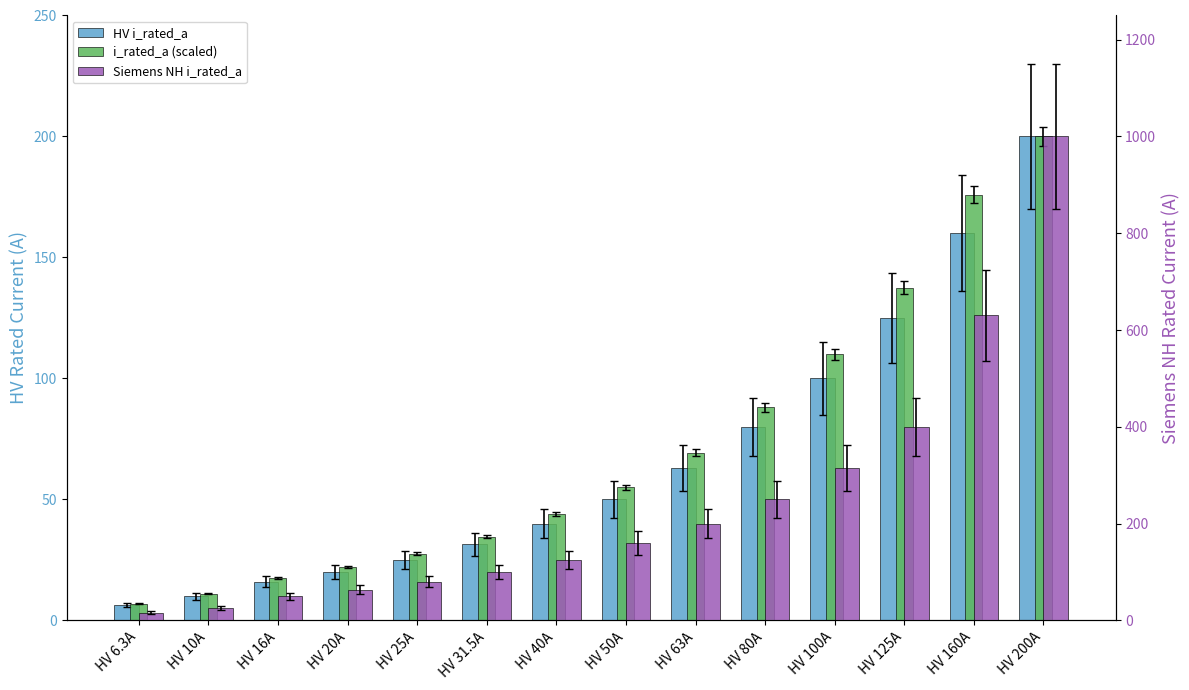

Rank the categories by Siemens NH i_rated_a value from highest to lowest.

HV 200A, HV 160A, HV 125A, HV 100A, HV 80A, HV 63A, HV 50A, HV 40A, HV 31.5A, HV 25A, HV 20A, HV 16A, HV 10A, HV 6.3A